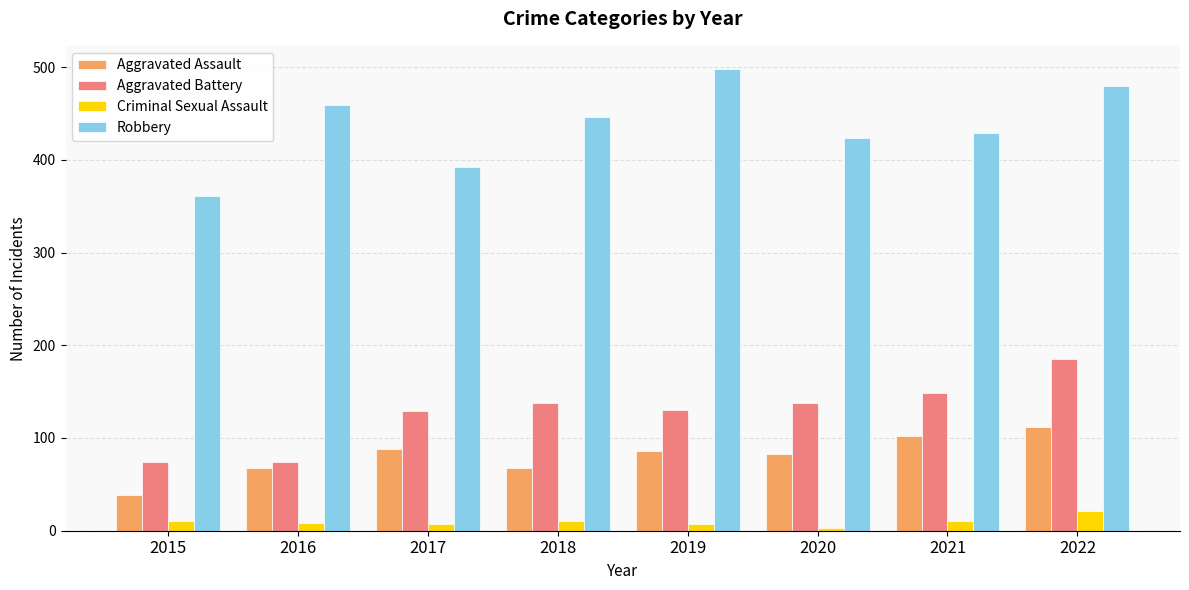

At 2019, list the series in order from smallest to largest.

Criminal Sexual Assault, Aggravated Assault, Aggravated Battery, Robbery